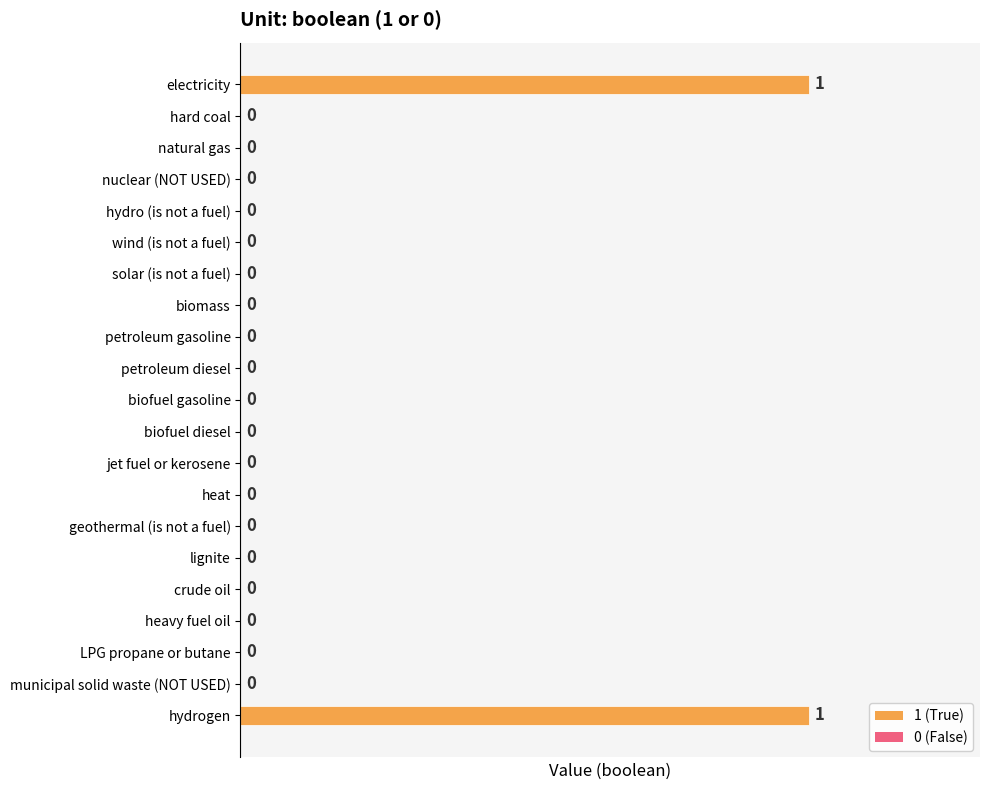

How many data points are above 0?

2